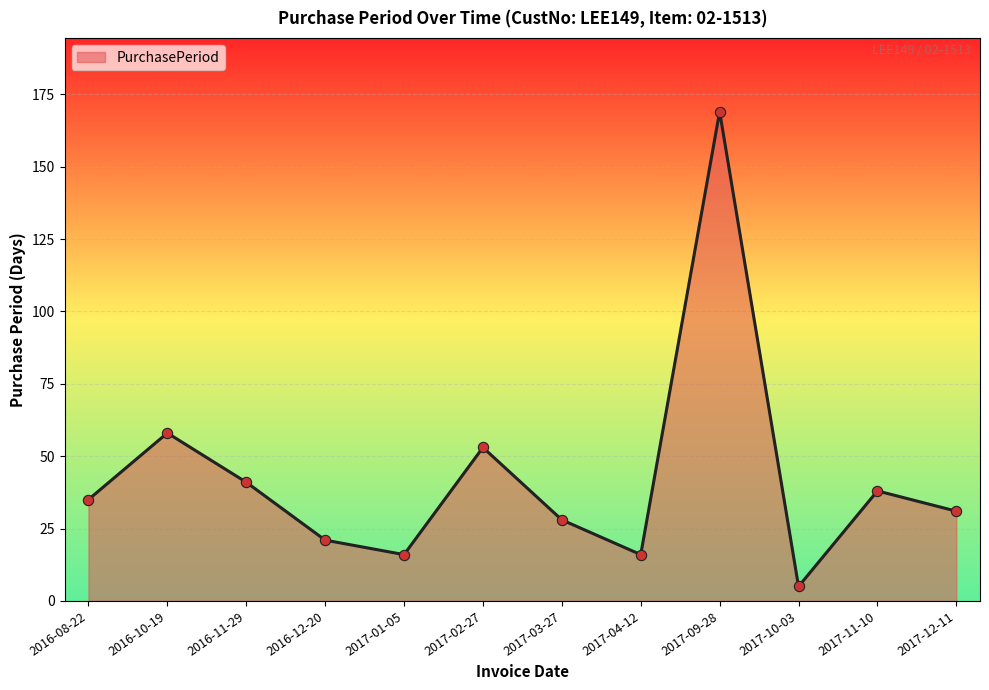

What is the change in value from 2016-12-20 to 2017-12-11?

+10